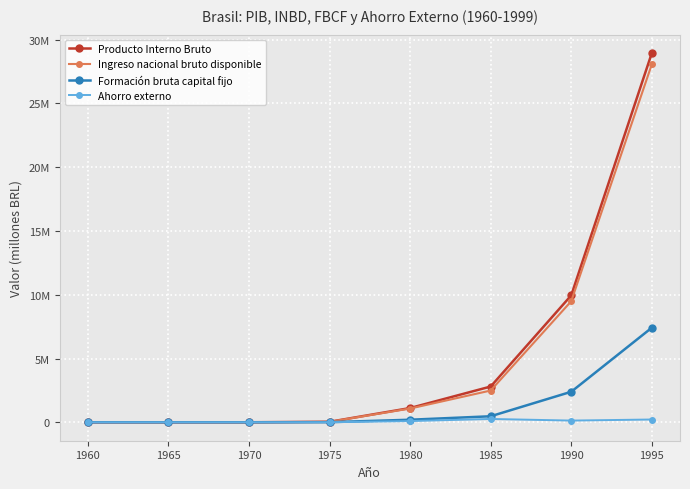

What is the spread (max minus min) of values at 1995?

28736163